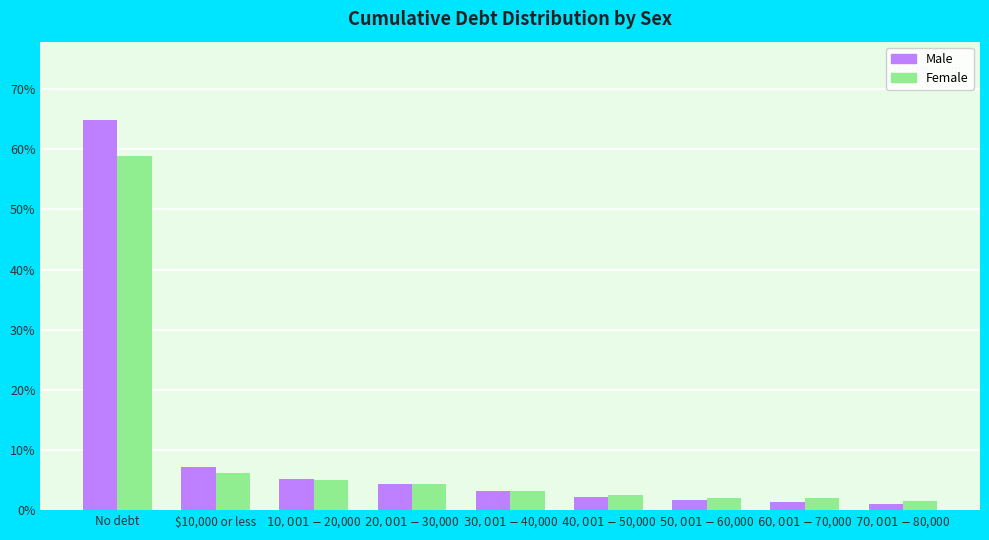

The value of Male at $30,001-$40,000 is 3.2. True or false?

True